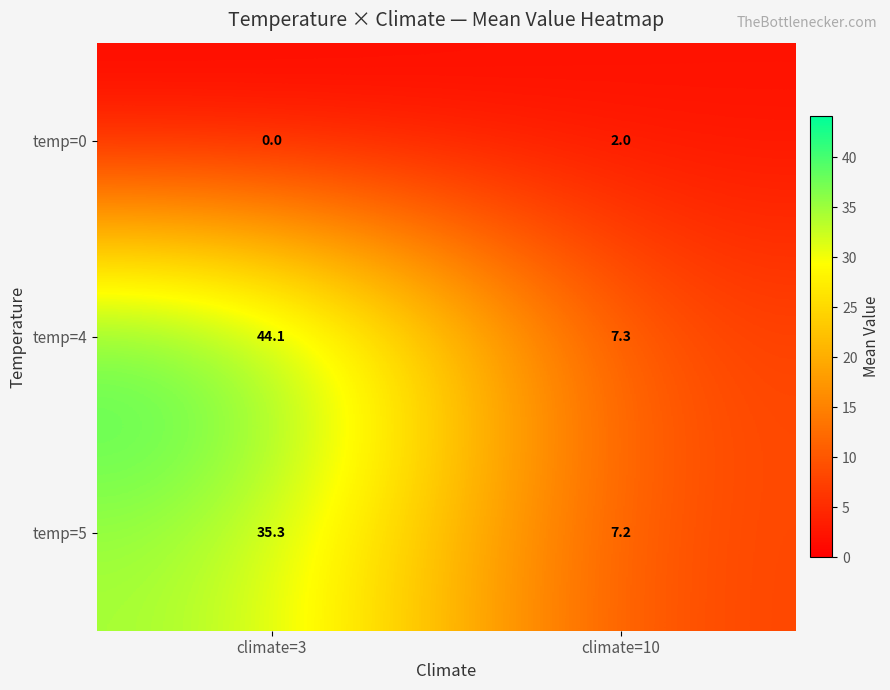

Rank the series by their average value, from lowest to highest.

temp=0, temp=5, temp=4